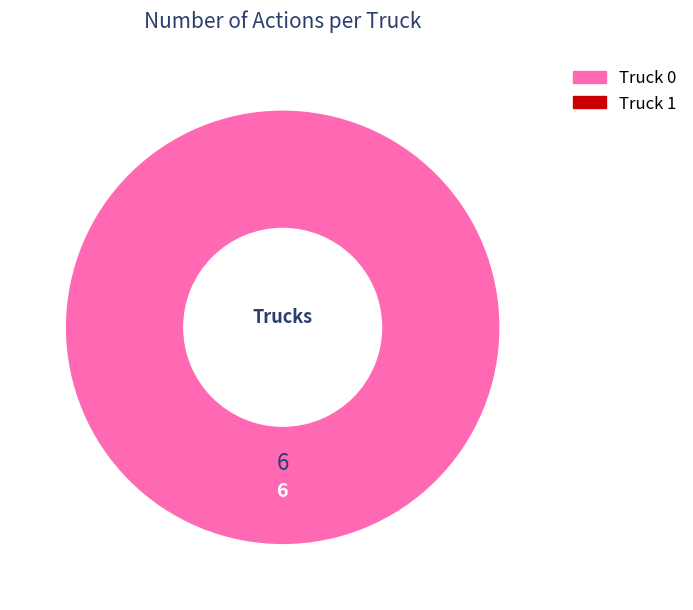

Is there any slice that represents more than half of the pie?

Yes